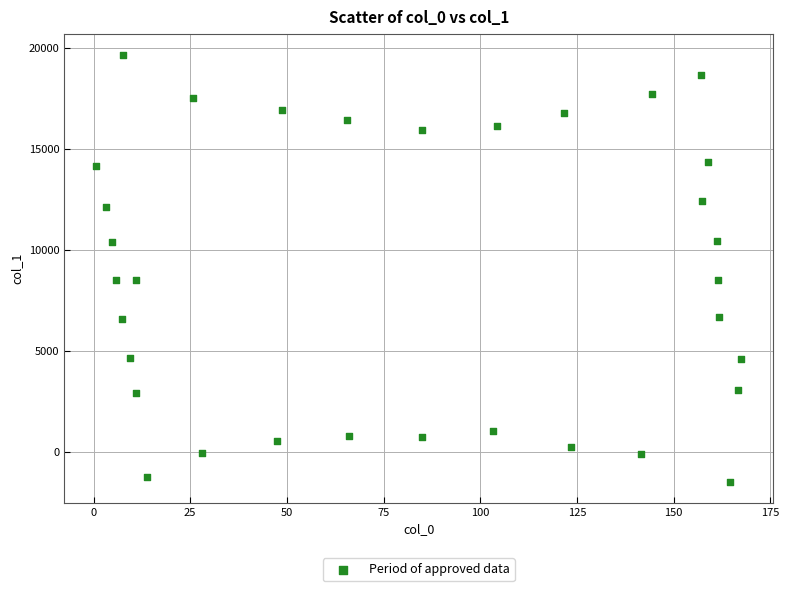

What is the range of X values (max minus min)?

166.7